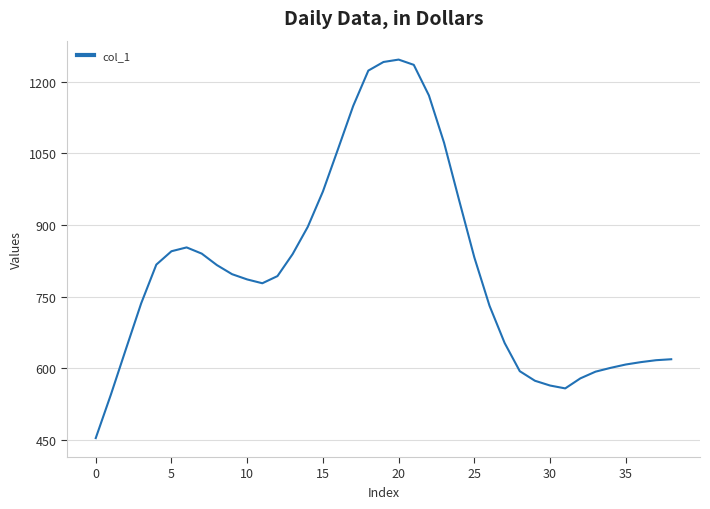

What is the smallest value displayed?

454